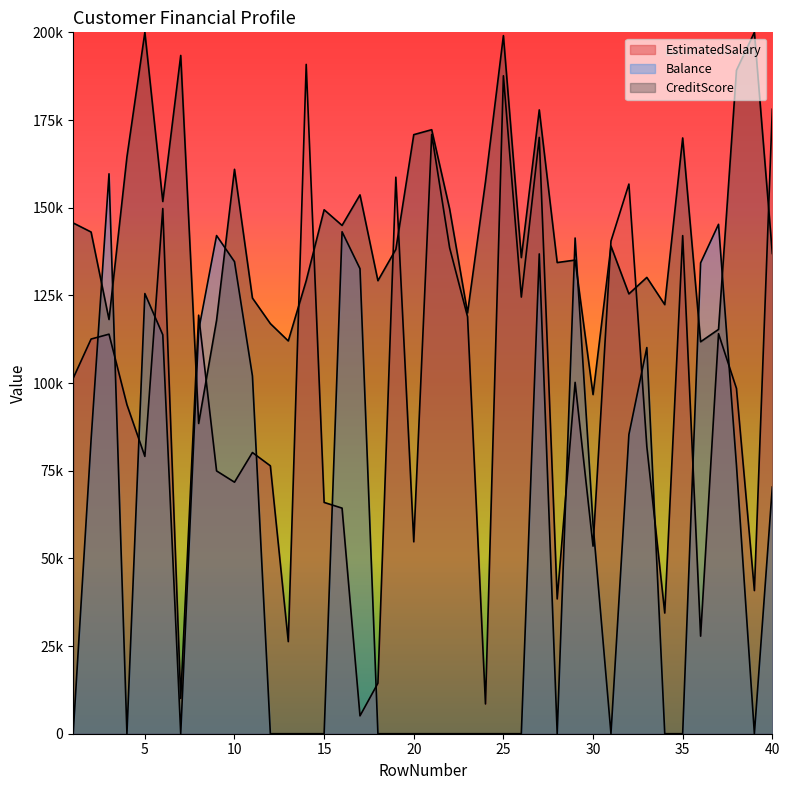

List the series in order of their peak value, lowest first.

Balance, EstimatedSalary, CreditScore